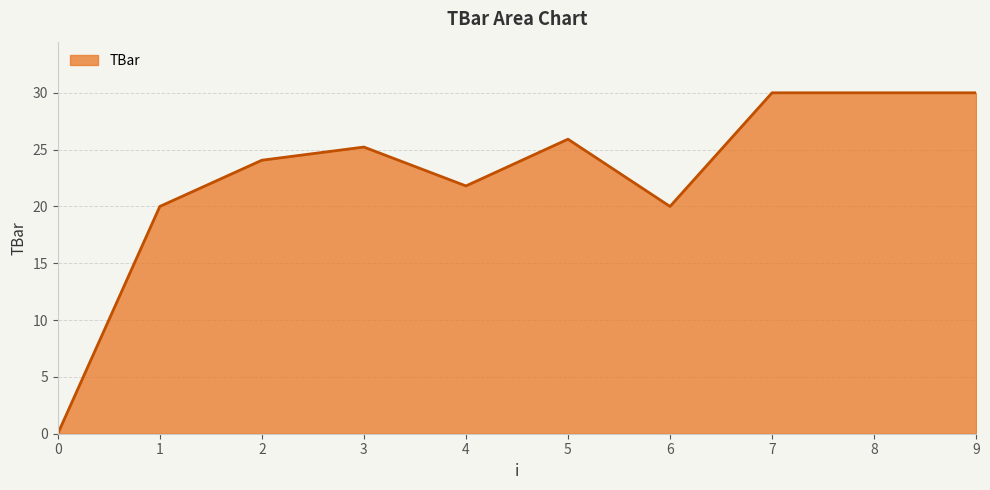

How many categories are shown in the chart?

10